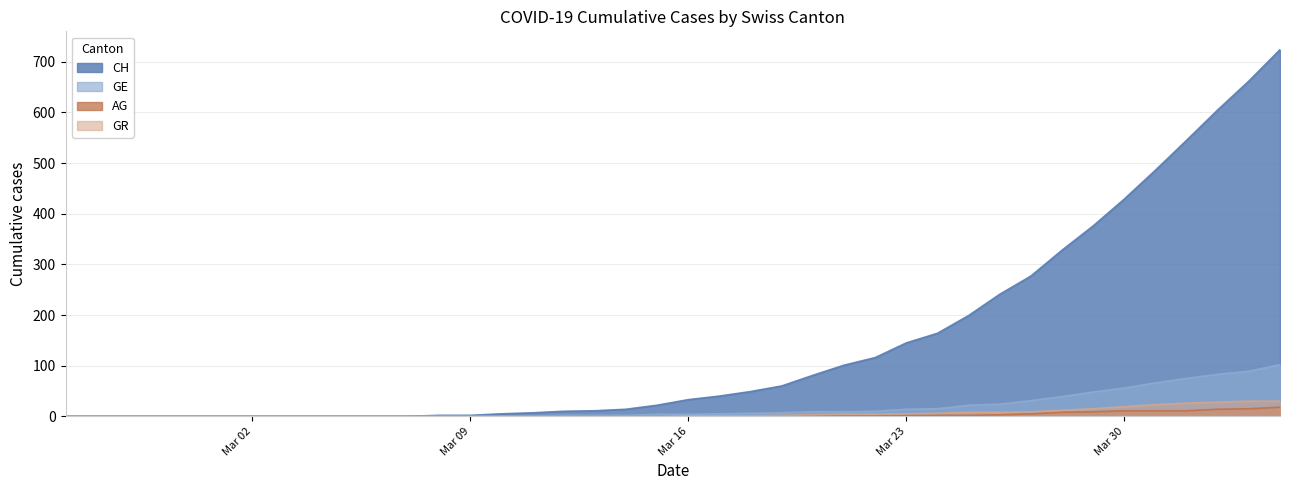

Which has a higher value, 2020-02-26 or 2020-03-29?

2020-03-29